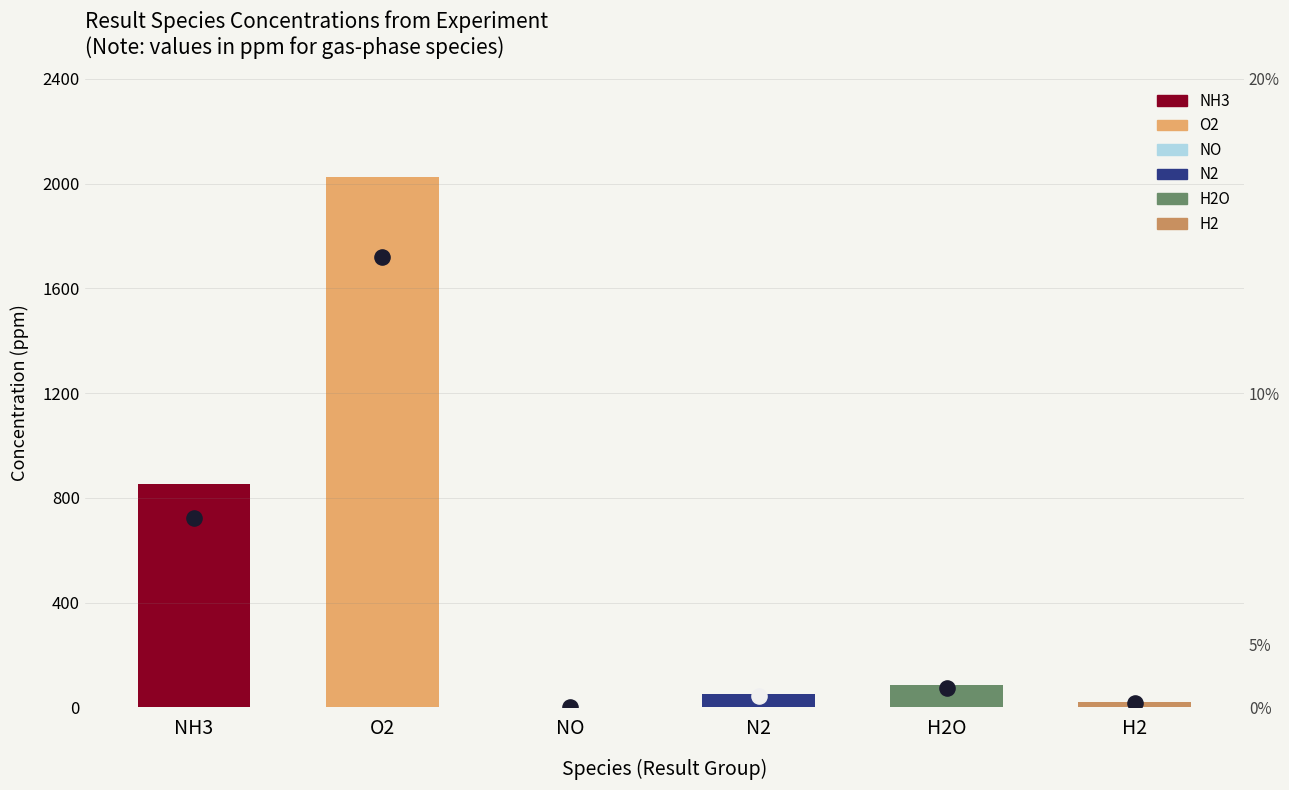

What is the change in value from NH3 to N2?

-801.0